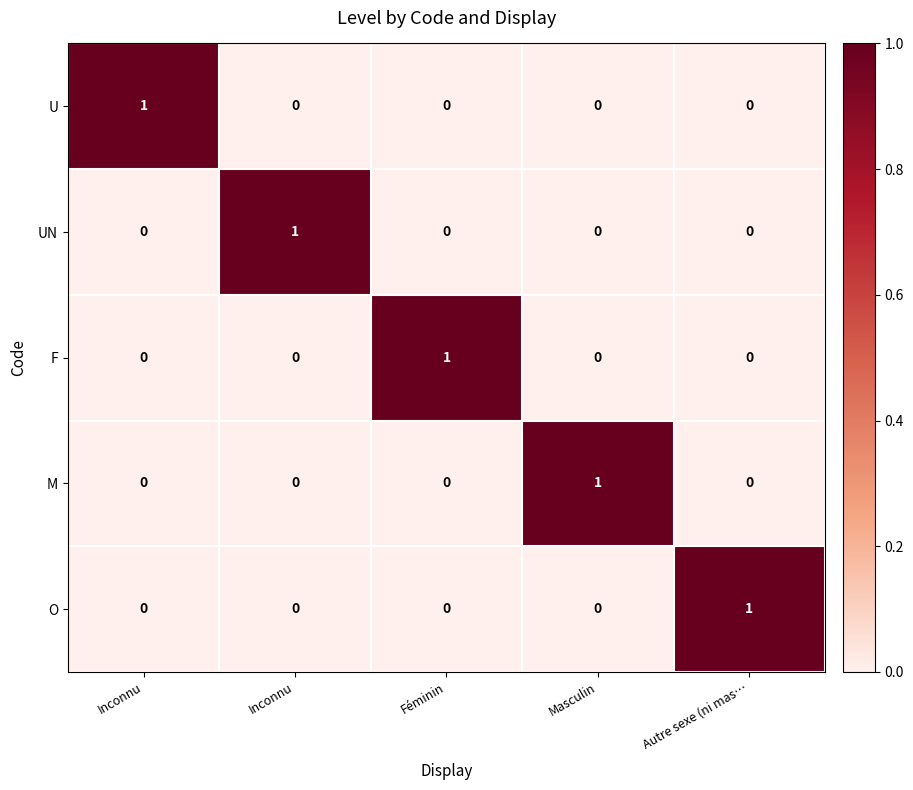

What is the spread (max minus min) of values at Inconnu?

1